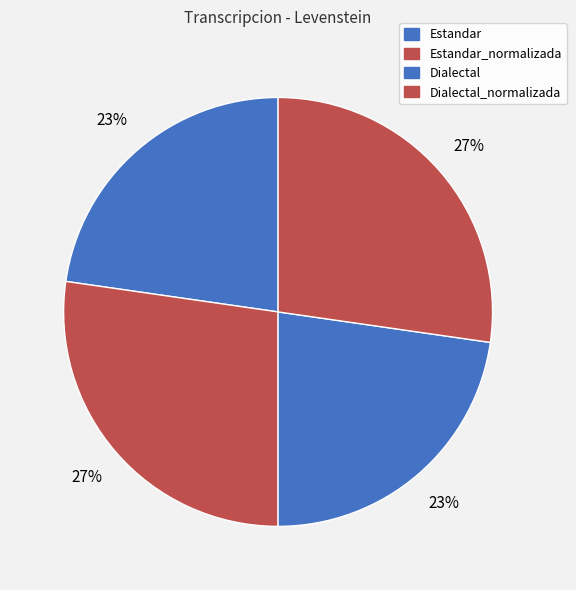

Count the number of slices in the pie.

4